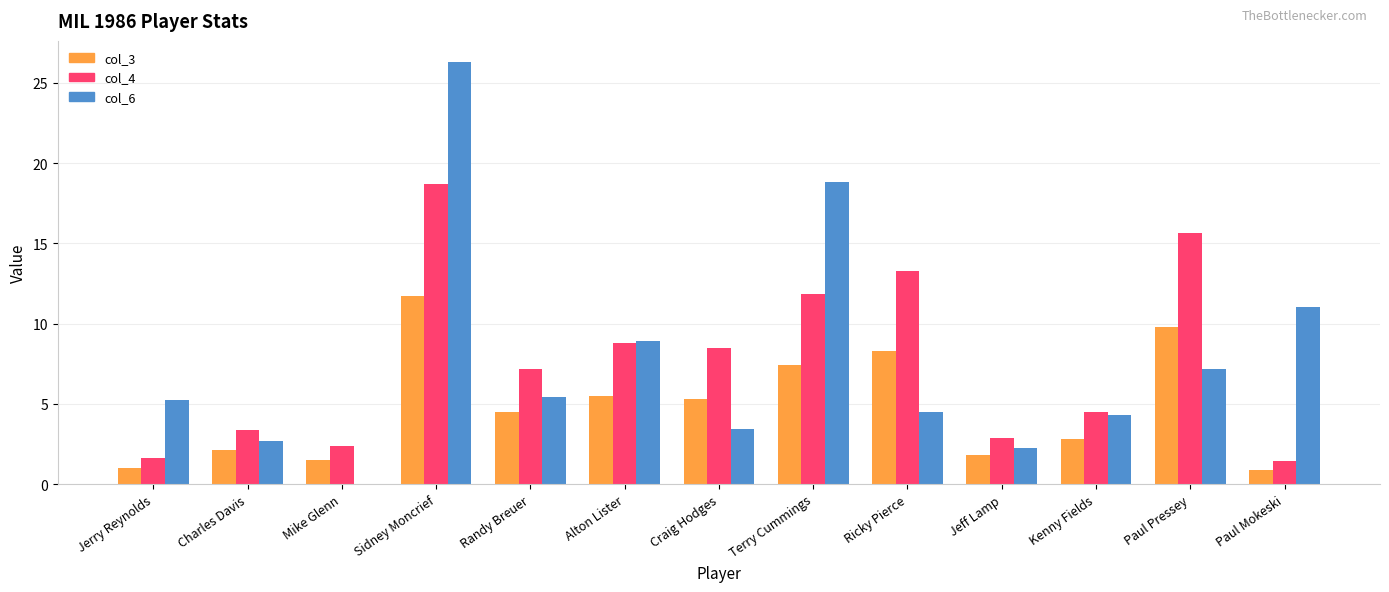

What is the sum of all col_6 values?

100.0